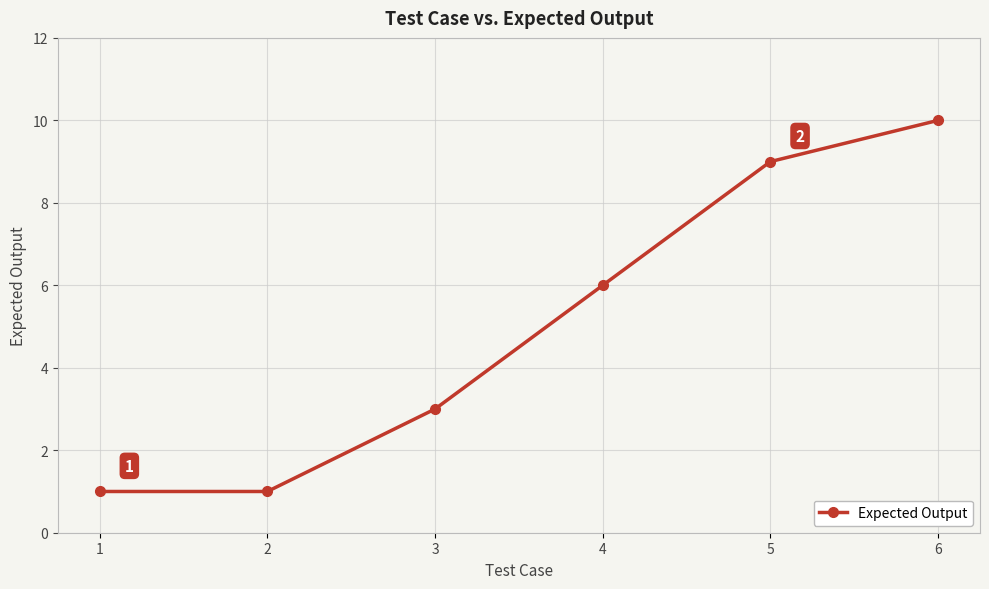

How many values are below 6?

3